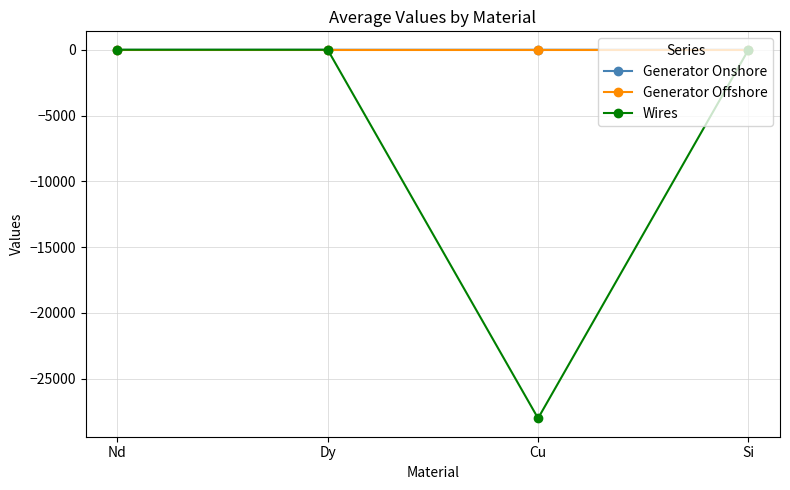

Is the value of Generator Offshore at Si greater than the value of Wires at Cu?

Yes